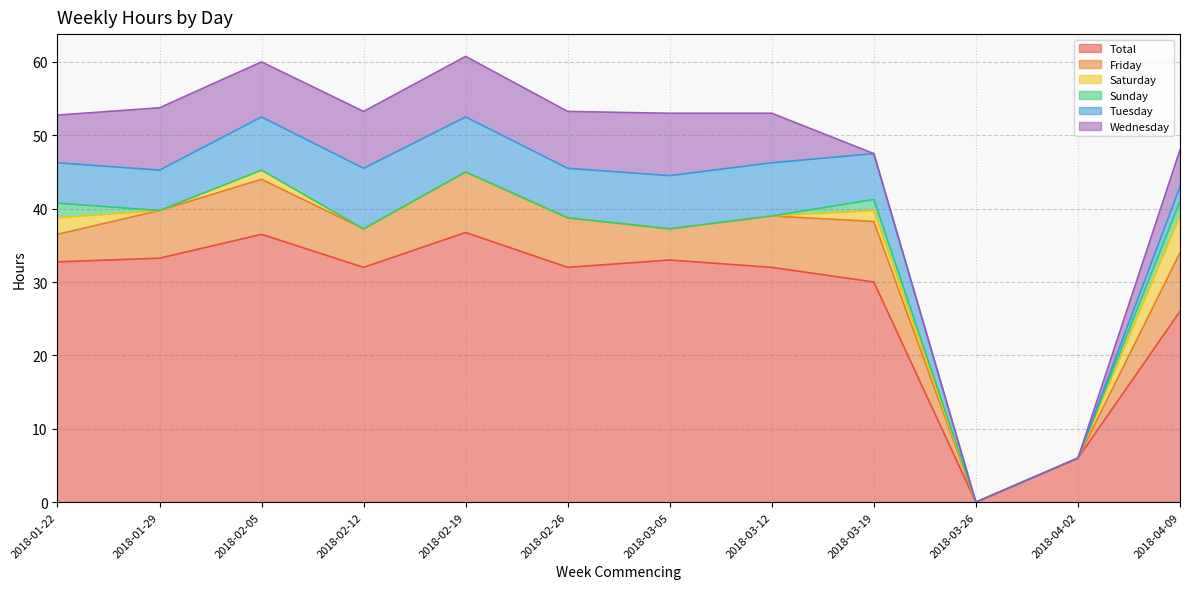

What is the label of the 8th point from the right?

2018-02-19